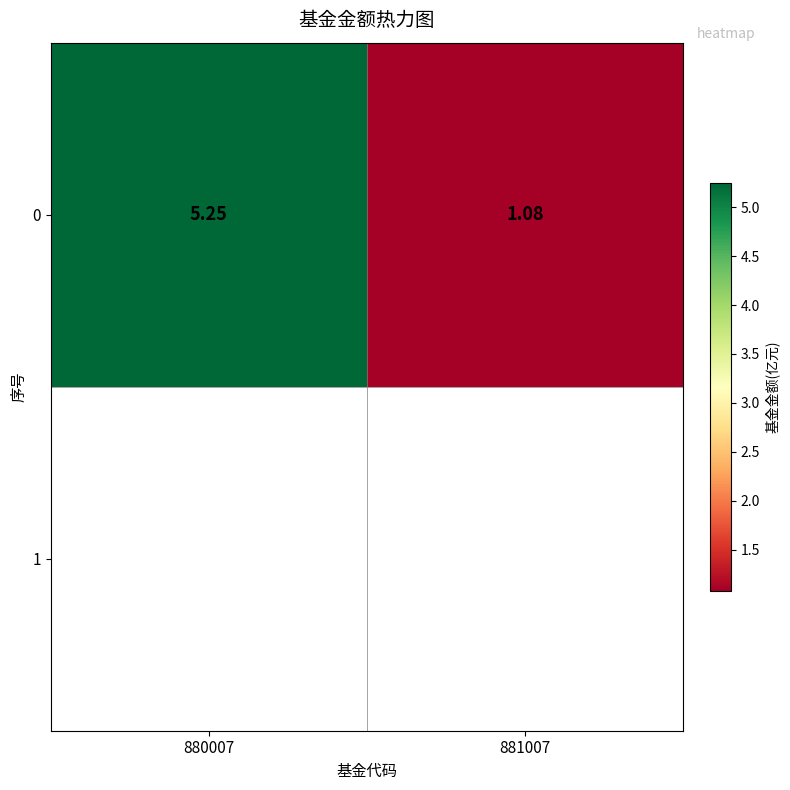

Reading right to left, transcribe all the data shown in this chart.

1.1	5.2